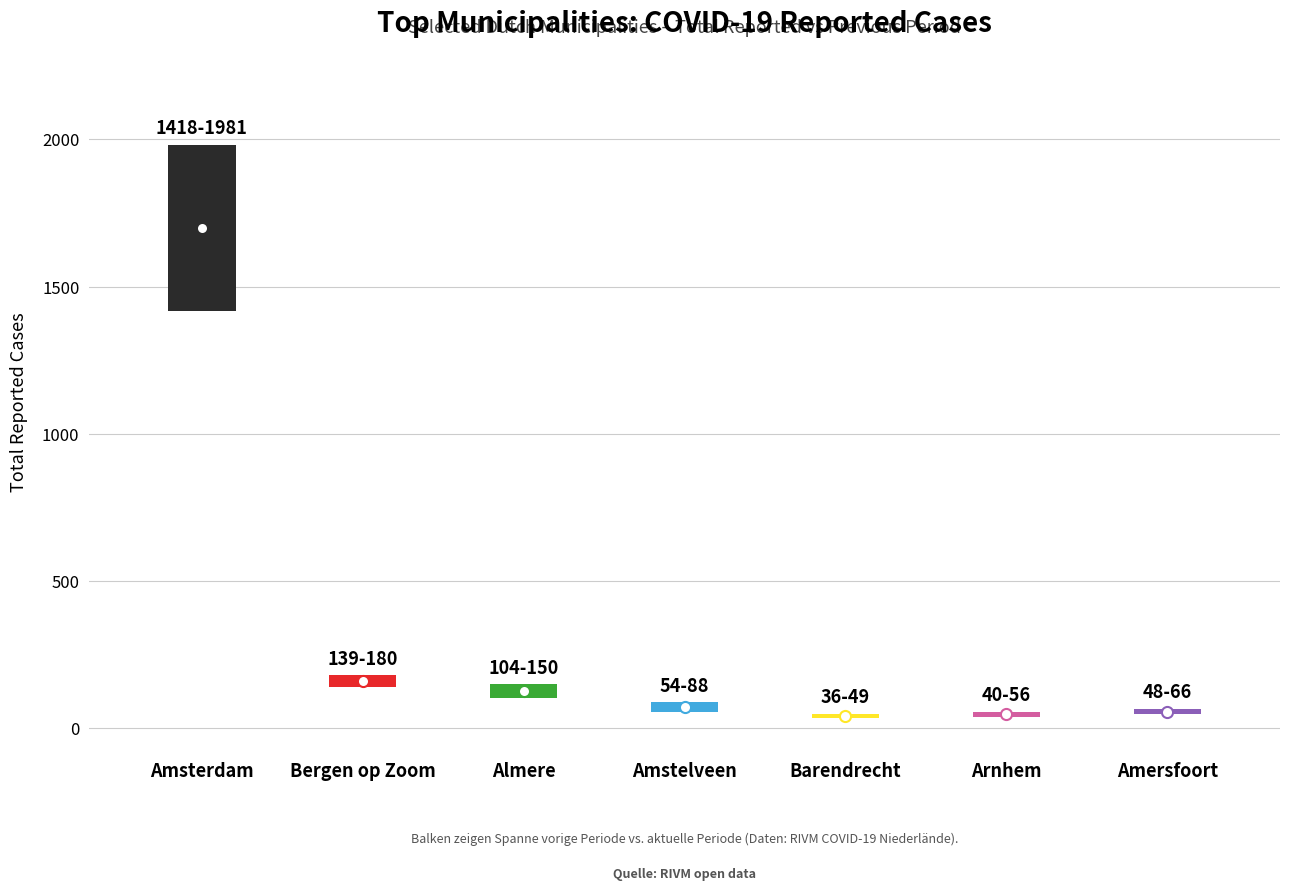

True or false: Total_reported and Deceased intersect in this chart.

False